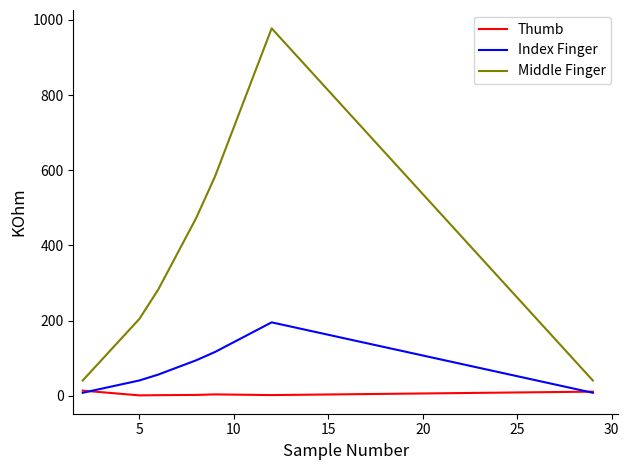

Rank the series by their maximum value, from highest to lowest.

Middle Finger, Index Finger, Thumb